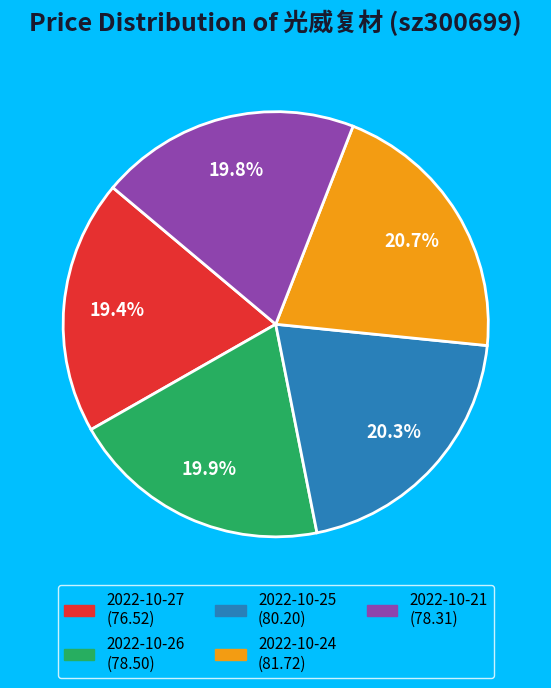

True or false: 2022-10-21 accounts for 33% of the total.

False